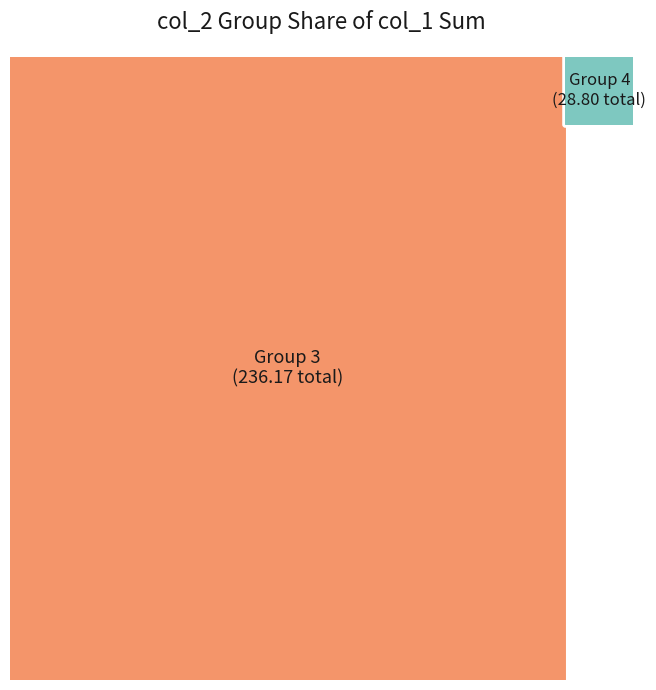

To the nearest percent, what percentage of the pie is 10?

1%